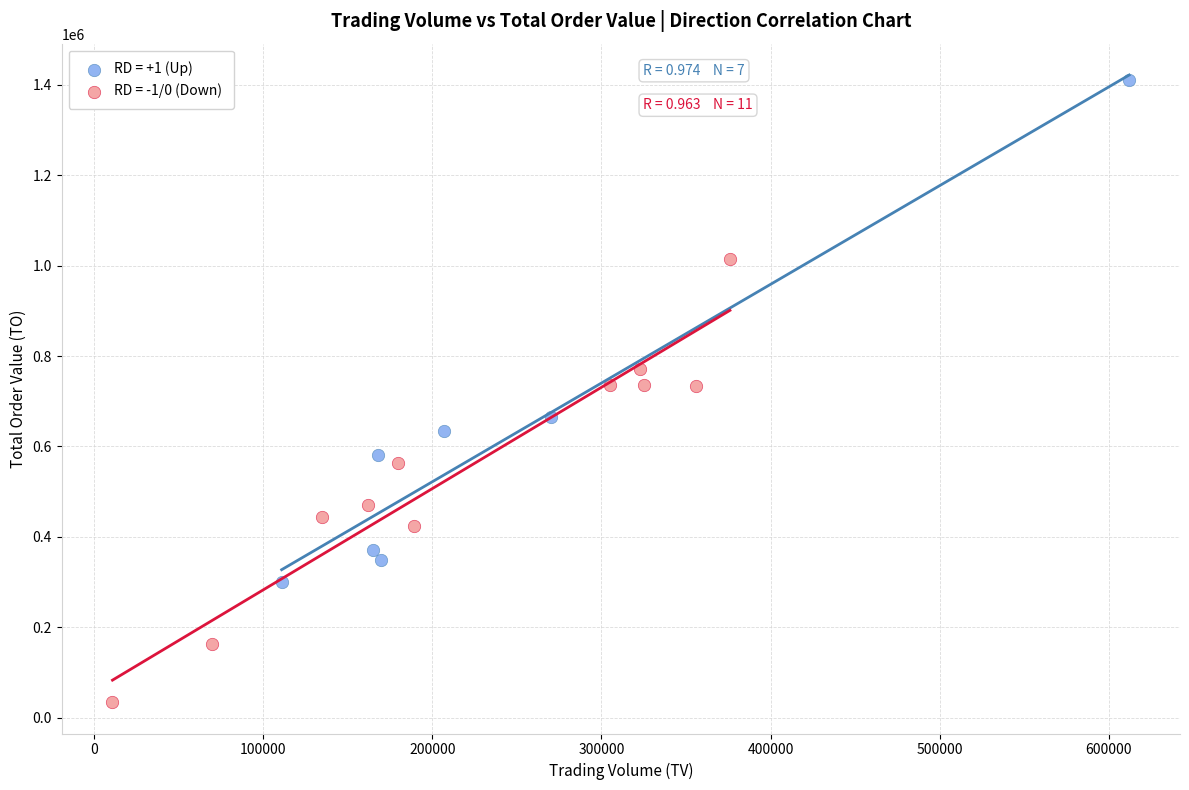

What are all the series names shown in the legend?

RD = +1 (Up), RD = -1/0 (Down)